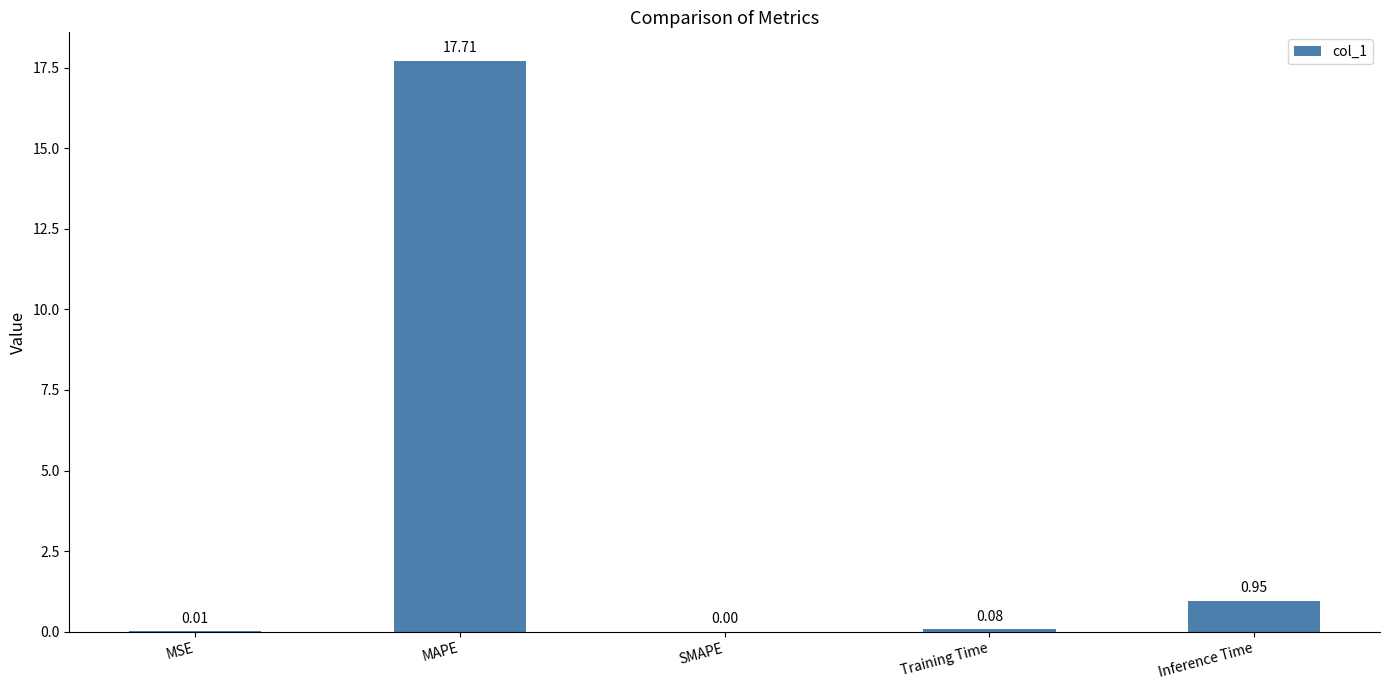

Between MAPE and MSE, which is larger?

MAPE